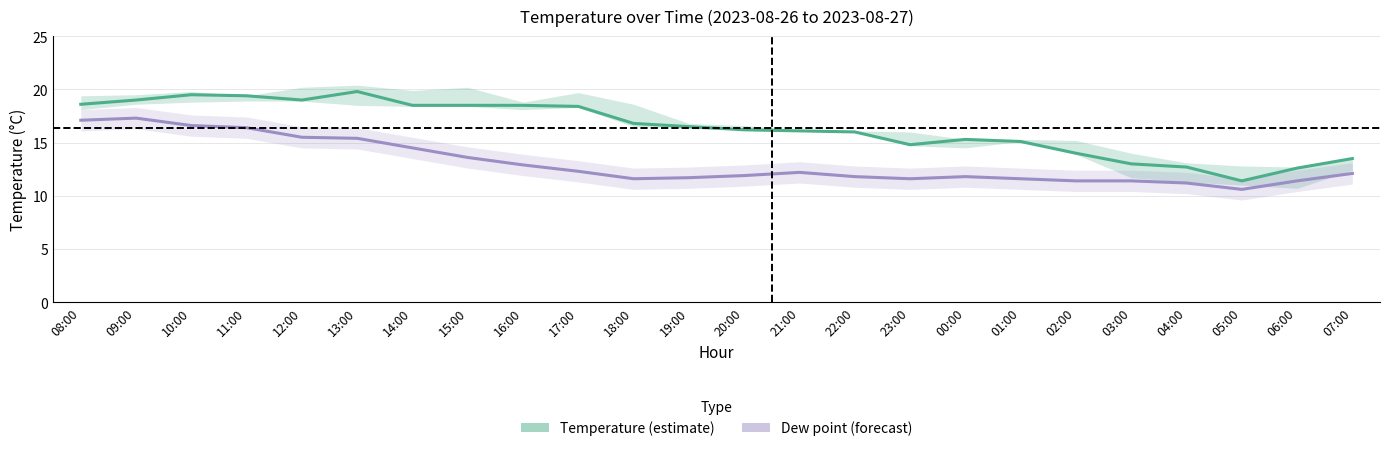

The value of Dew point (forecast) at 15:00 is 7.5. True or false?

False